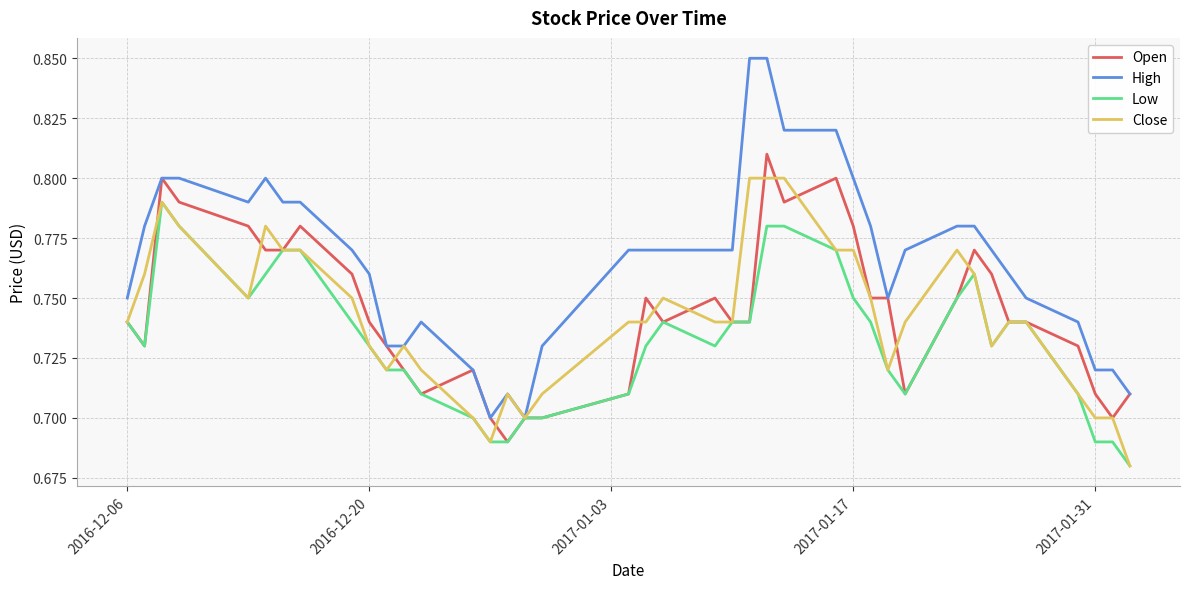

What is the sum of all High values?

30.6